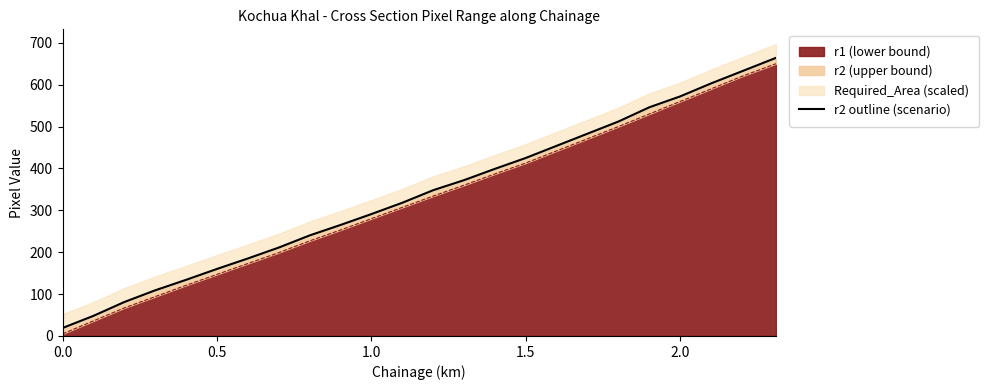

True or false: the data has more than 0 interior local peaks.

False